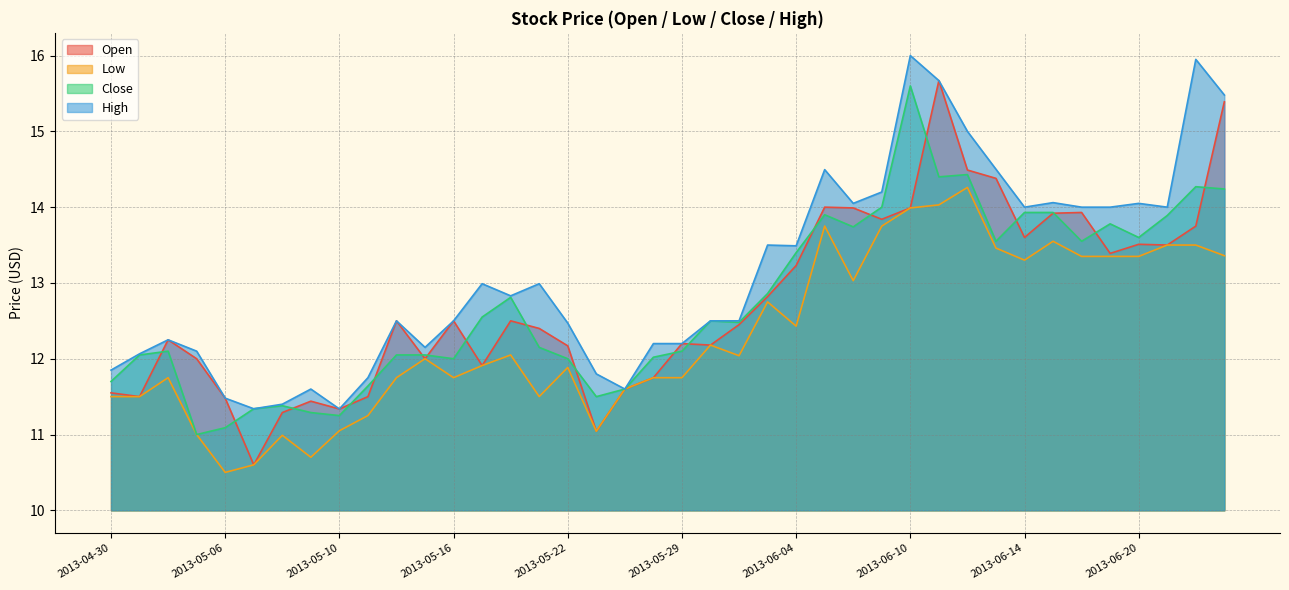

What are all the series names shown in the legend?

Open, Low, Close, High